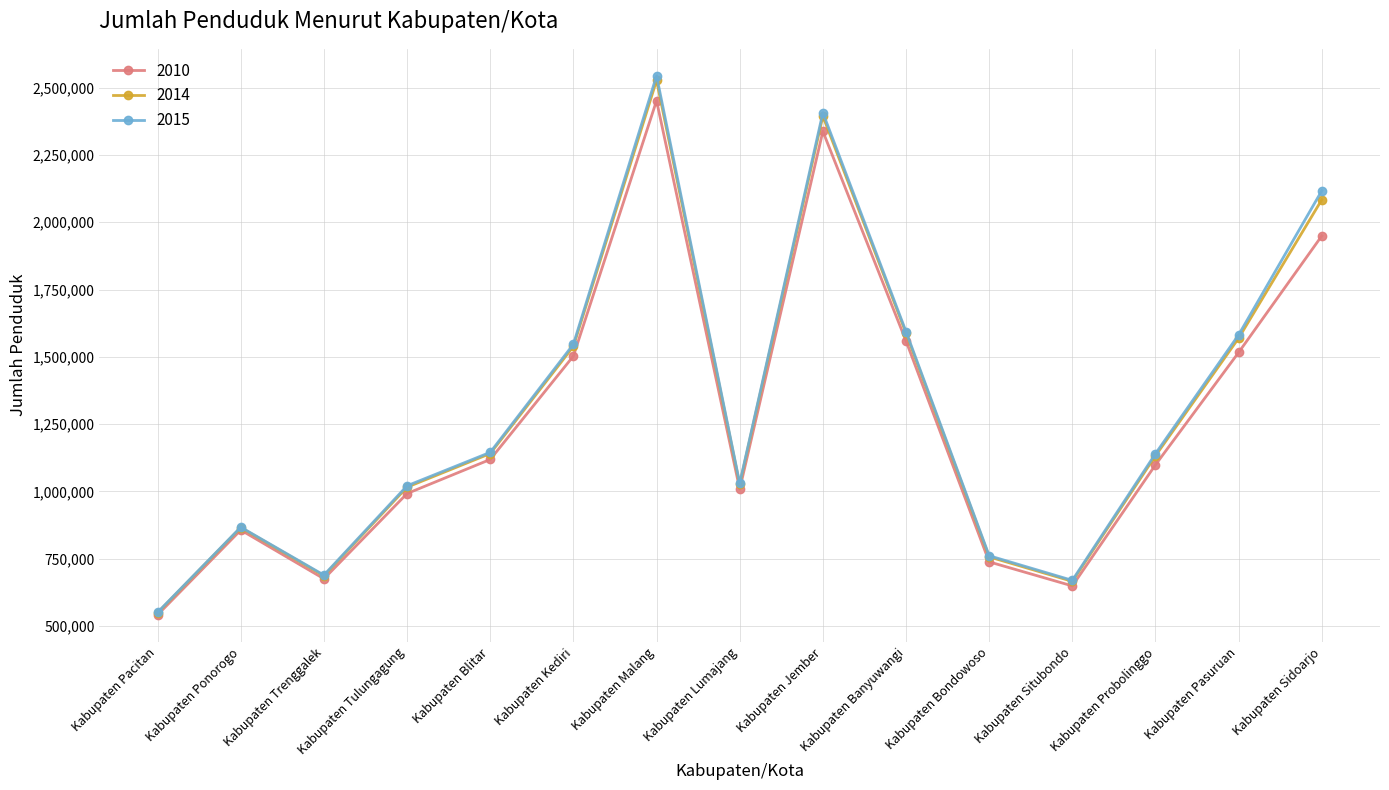

The value of 2014 at Kabupaten Lumajang is 1026378. True or false?

True